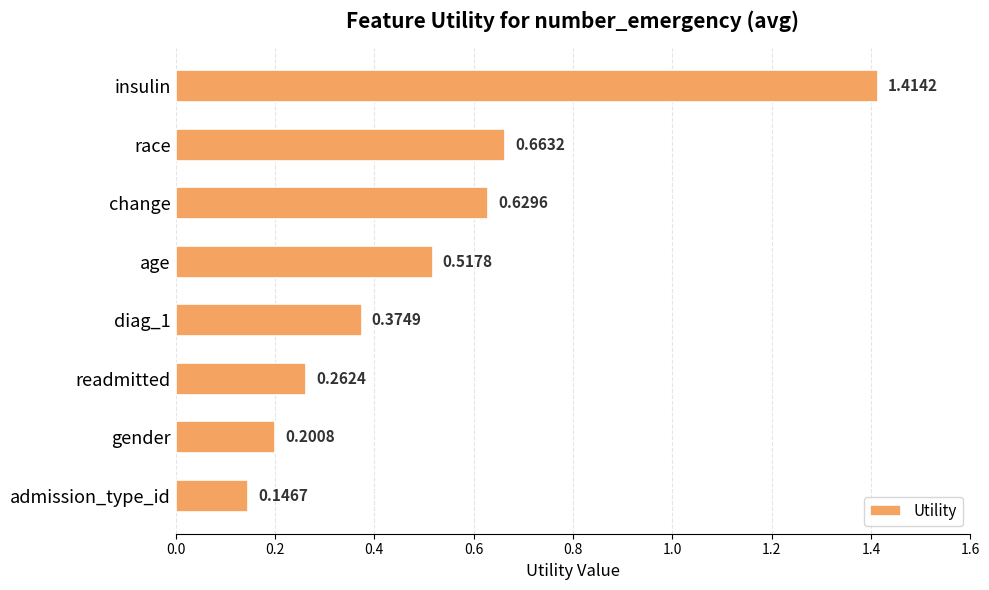

Rank the categories by value from highest to lowest.

insulin, race, change, age, diag_1, readmitted, gender, admission_type_id